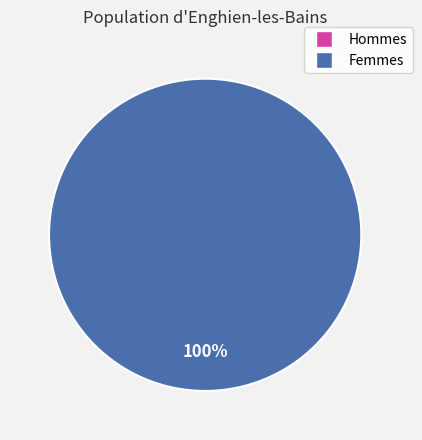

To the nearest percent, what is the average slice percentage?

50%